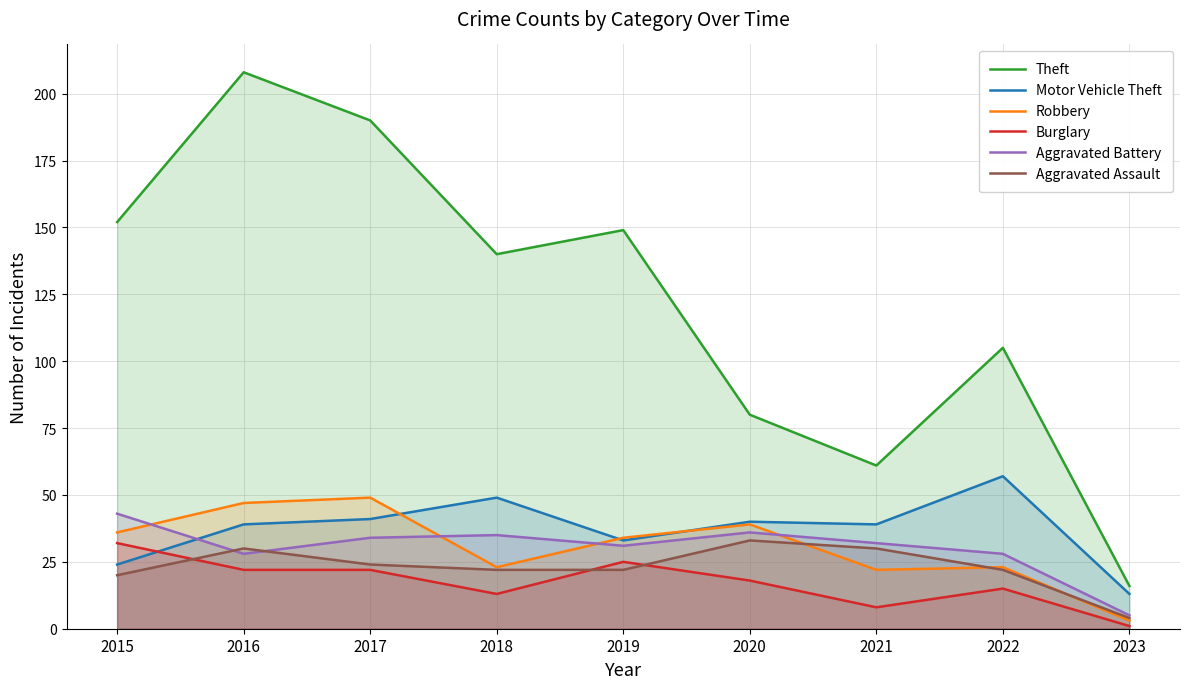

At which label is Burglary closest to 16?

2022